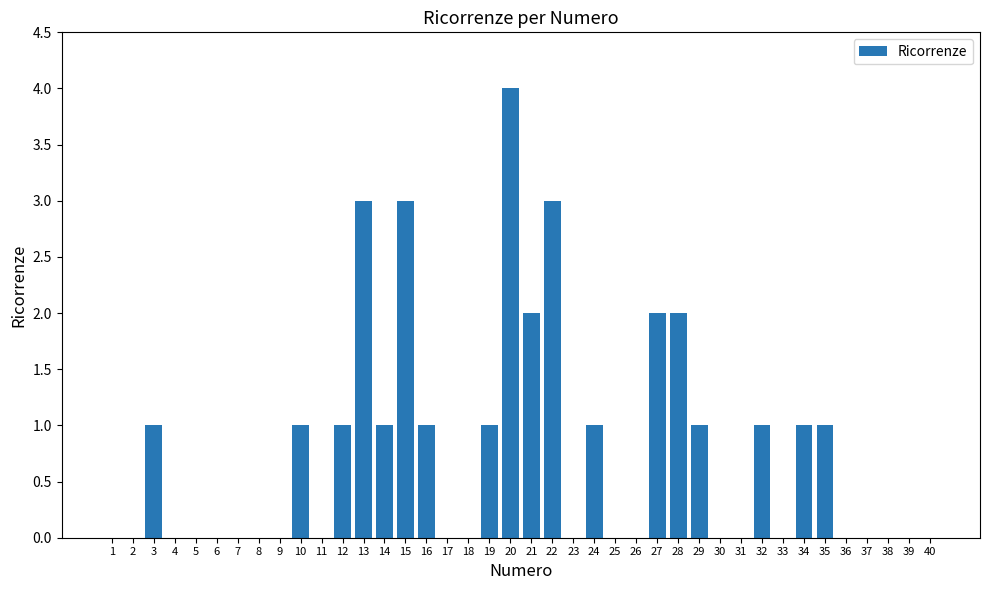

Reading right to left, what are all the values shown in this chart?

40=0	39=0	38=0	37=0	36=0	35=1	34=1	33=0	32=1	31=0	30=0	29=1	28=2	27=2	26=0	25=0	24=1	23=0	22=3	21=2	20=4	19=1	18=0	17=0	16=1	15=3	14=1	13=3	12=1	11=0	10=1	9=0	8=0	7=0	6=0	5=0	4=0	3=1	2=0	1=0